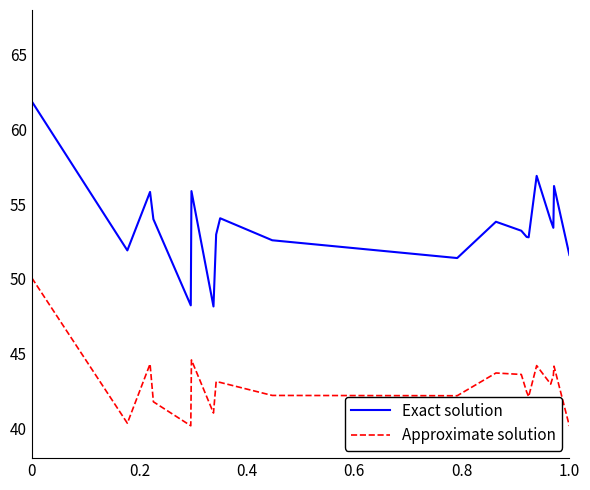

List the series in order of their overall mean, lowest first.

Approximate solution, Exact solution